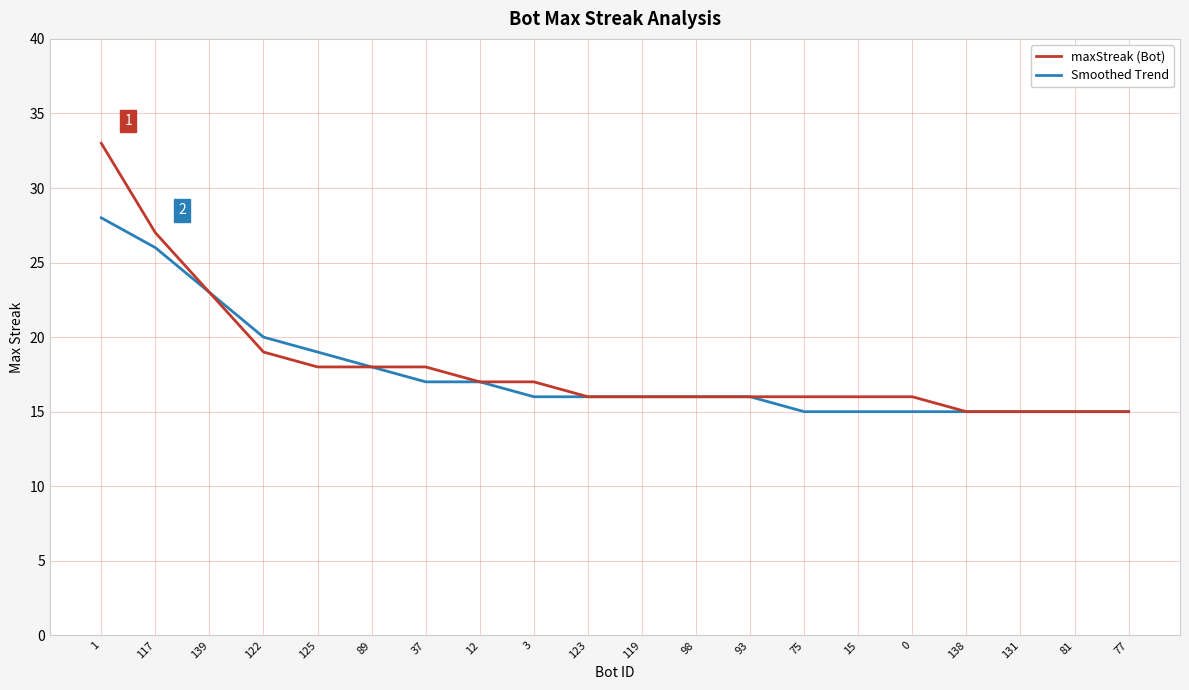

What position from the left is 77?

20